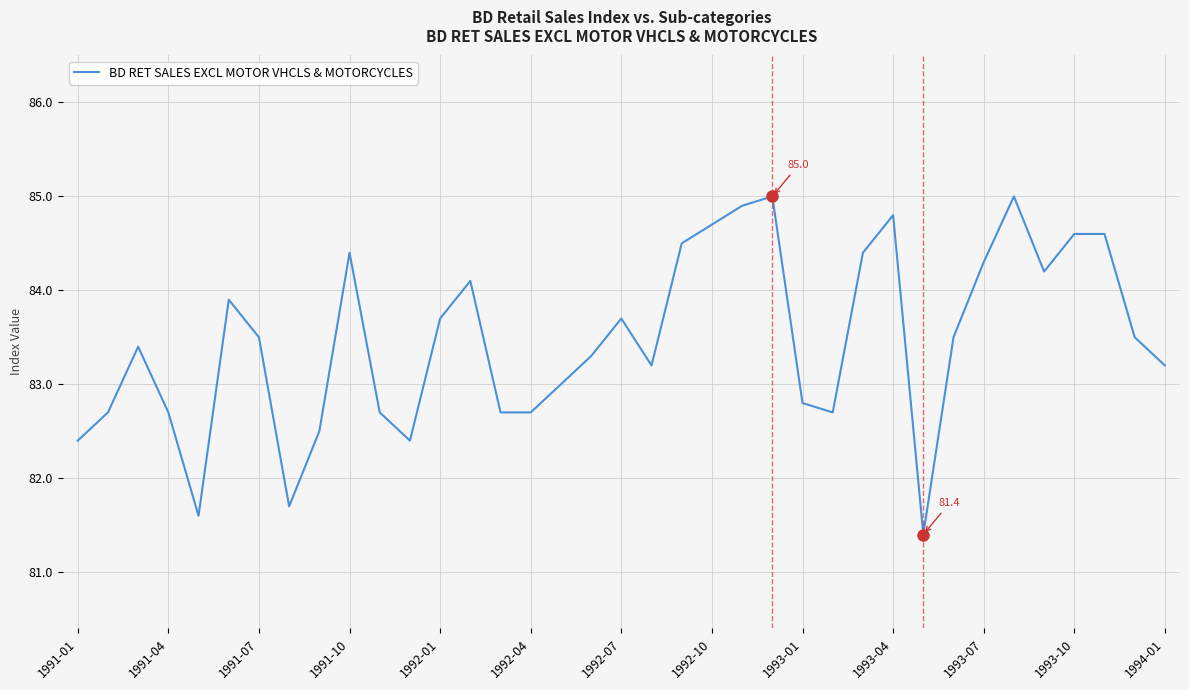

Reading left to right, extract all data points from this chart.

82.4	82.7	83.4	82.7	81.6	83.9	83.5	81.7	82.5	84.4	82.7	82.4	83.7	84.1	82.7	82.7	83.0	83.3	83.7	83.2	84.5	84.7	84.9	85.0	82.8	82.7	84.4	84.8	81.4	83.5	84.3	85.0	84.2	84.6	84.6	83.5	83.2